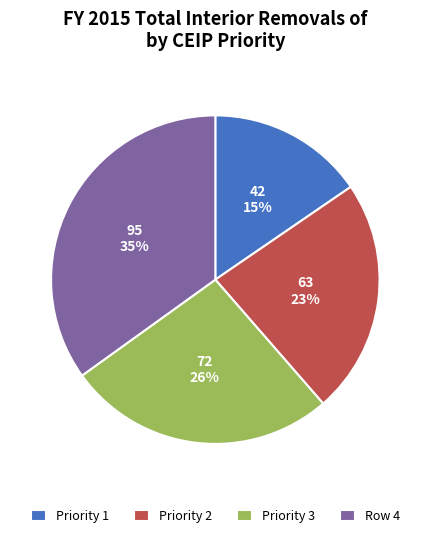

To the nearest percent, what is the average slice percentage?

25%